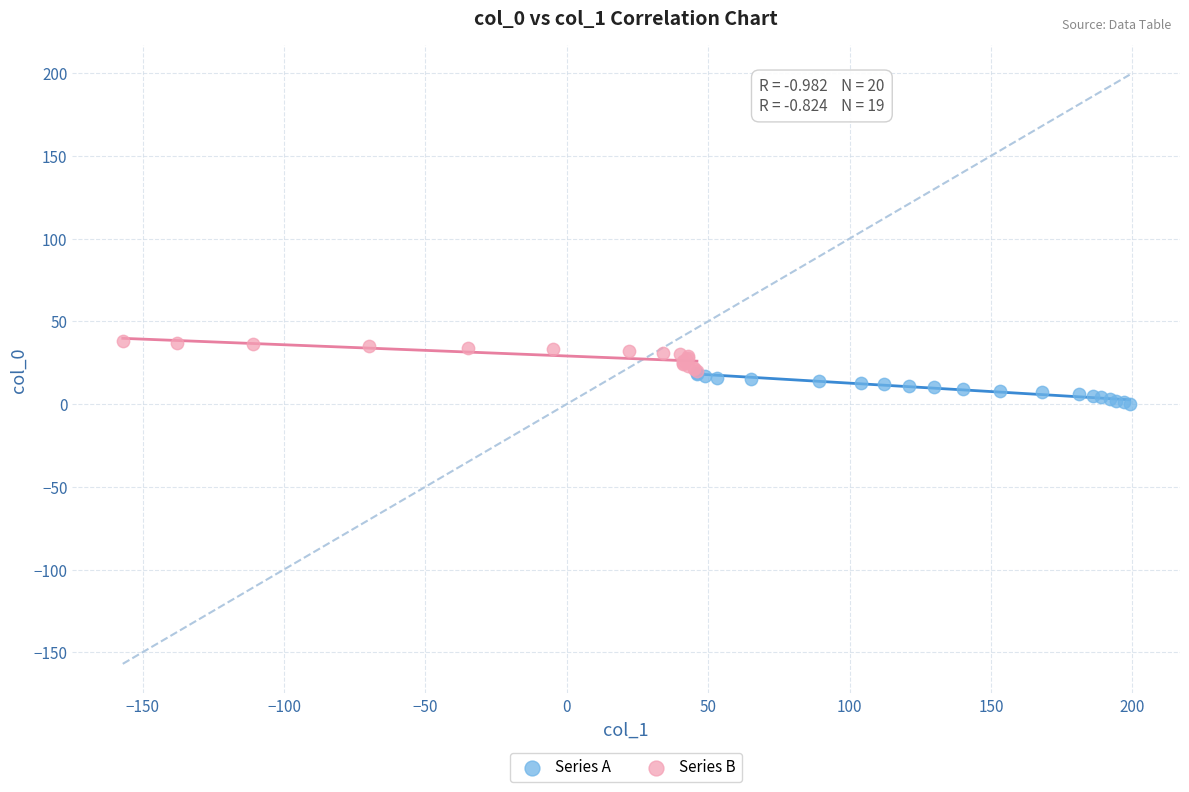

Which series contains the highest Y value?

Series B